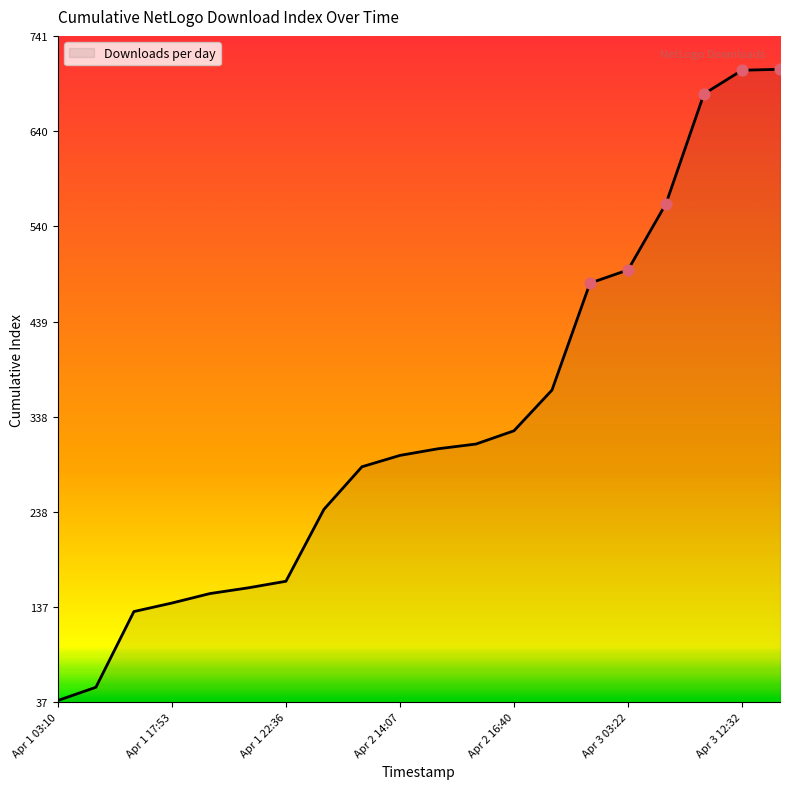

What is the difference between the maximum and minimum values?

667